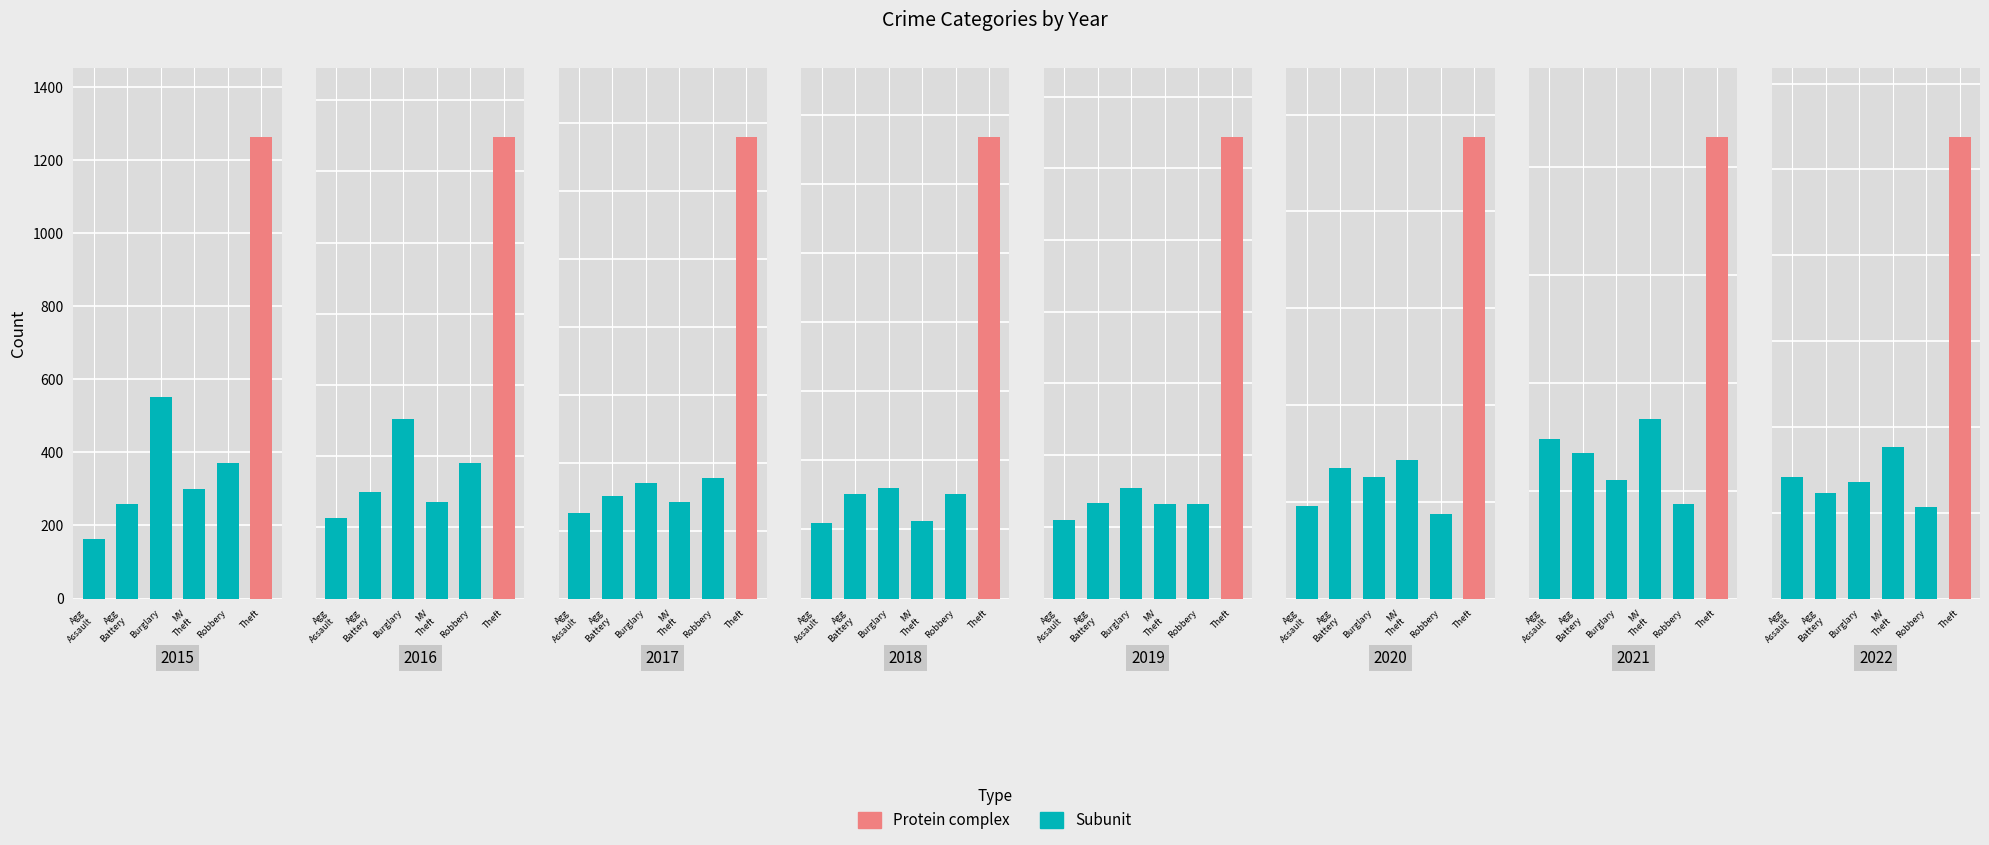

The value of Aggravated Battery at 2019 is 396. True or false?

False